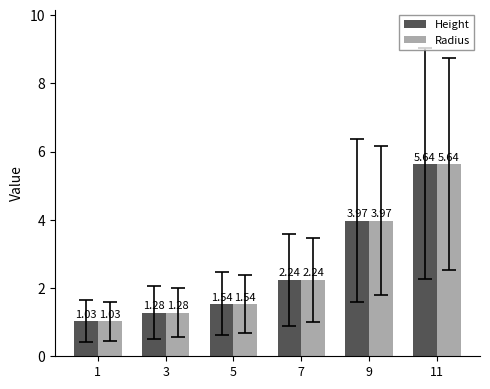

True or false: Radius has a value of 6.3 at 9.

False